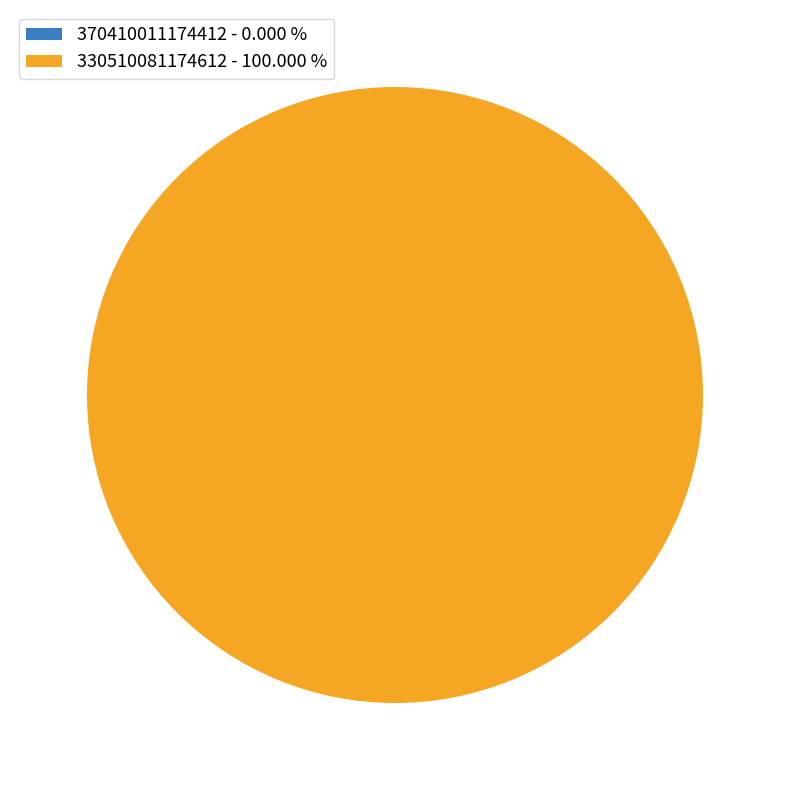

Which slice is the largest?

330510081174612